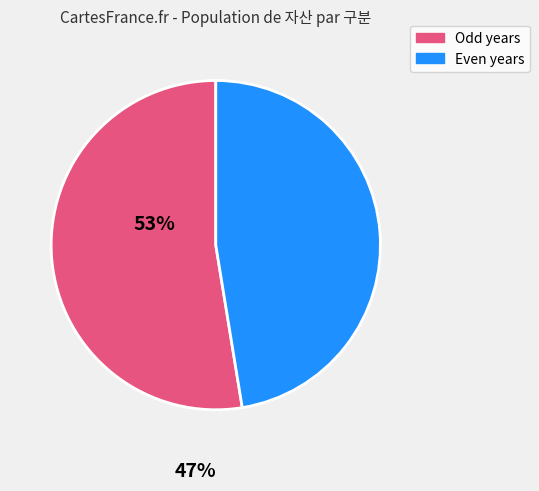

Do Odd years and Even years together represent more than half of the pie?

Yes